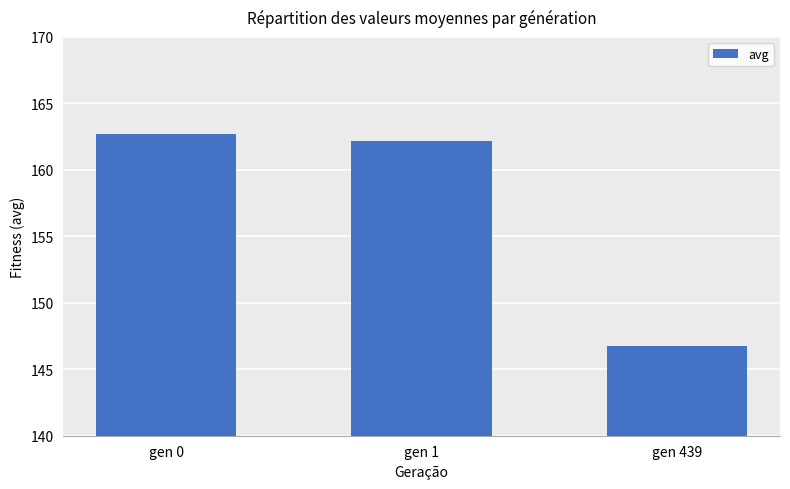

What is the average value?

157.2